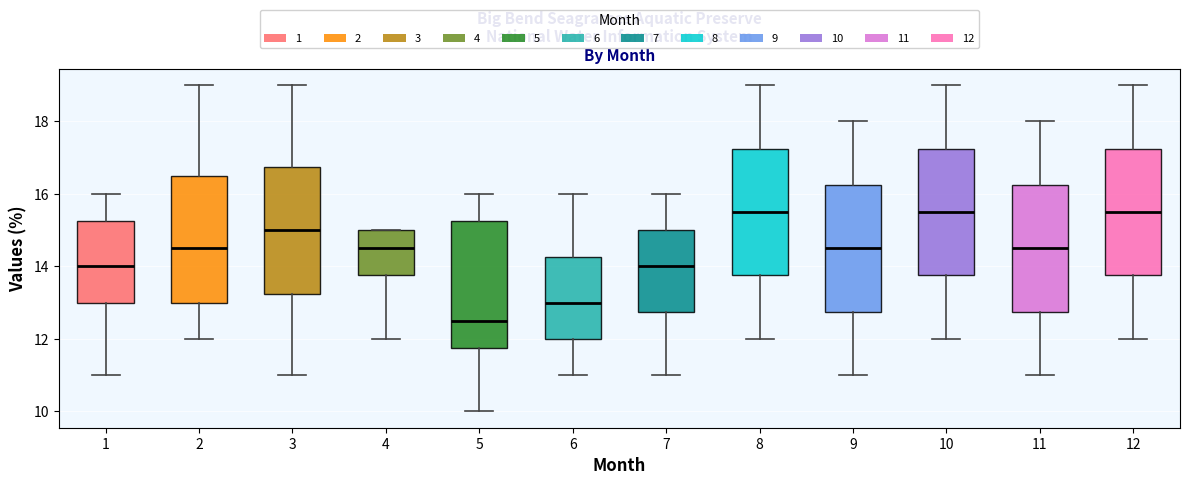

Where does the upper whisker of the box at x = 9 end on the y-axis? The values are not printed on the chart, so give them approximately, as read against the axis.

18.0